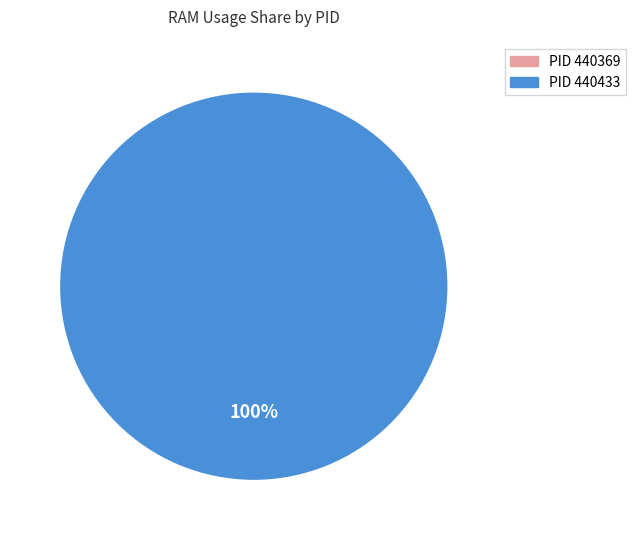

Do 440369 and 440433 together represent more than half of the pie?

Yes